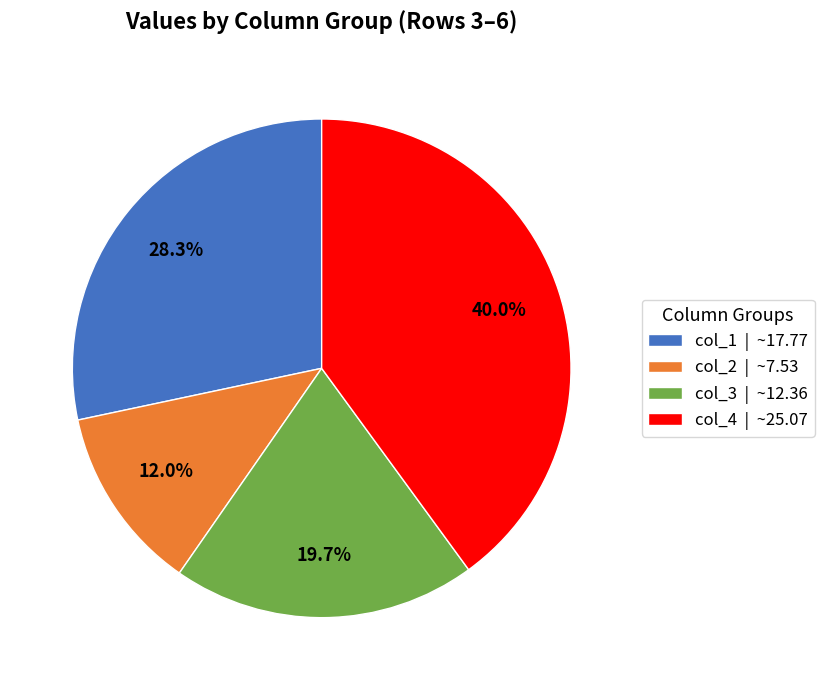

Rank the categories by value from highest to lowest.

col_4 | ~25.07, col_1 | ~17.77, col_3 | ~12.36, col_2 | ~7.53